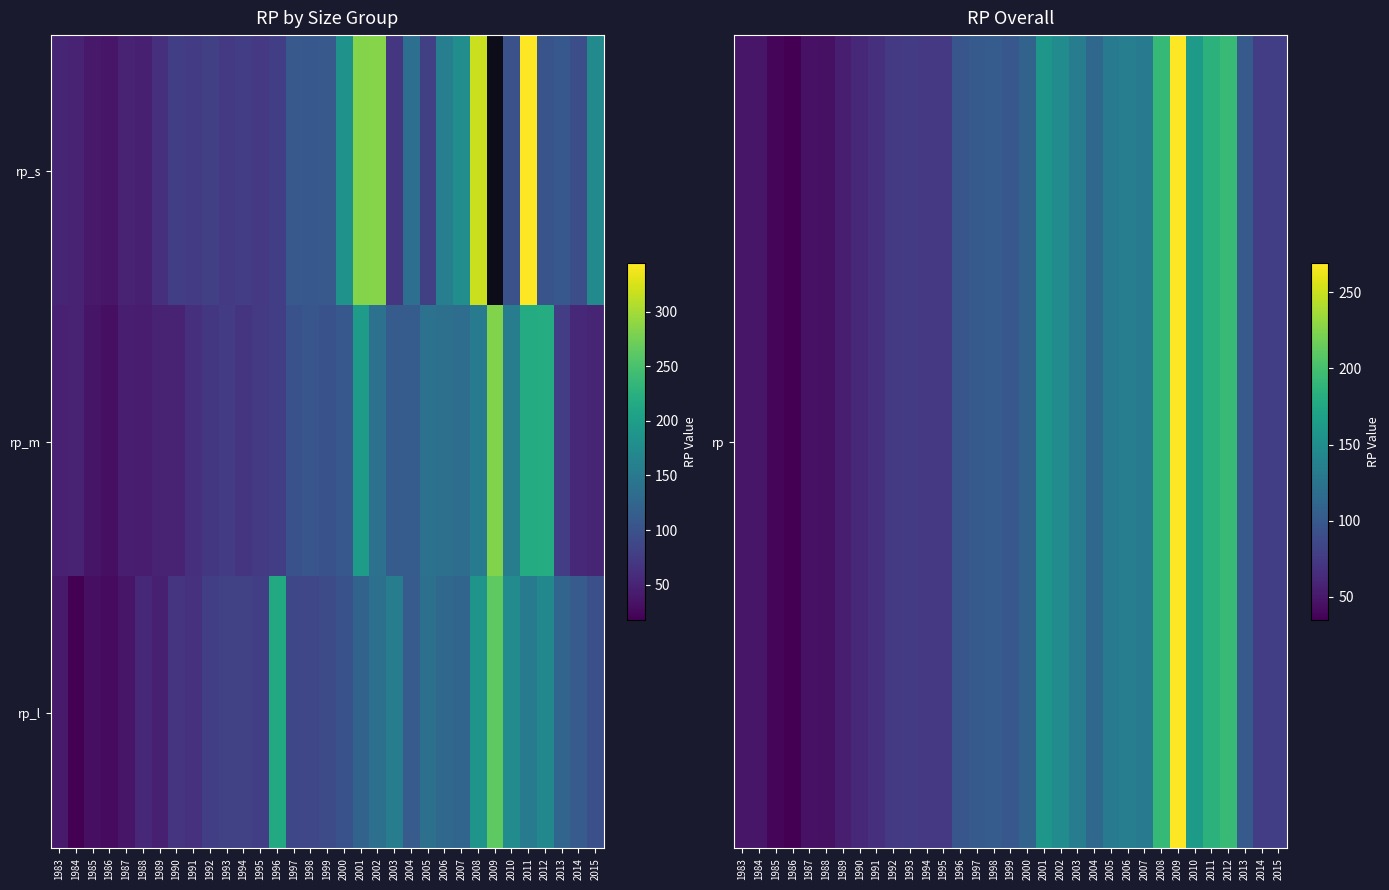

Between 1992 and 2001, which is larger?

2001